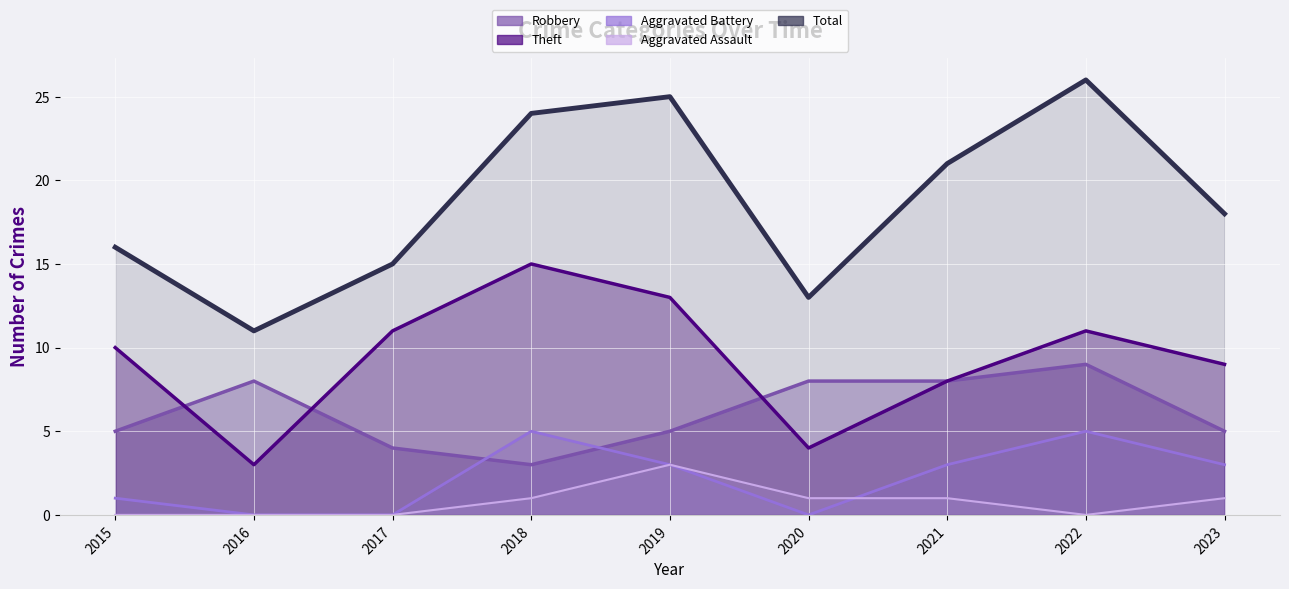

What is the maximum value shown in the chart?

26